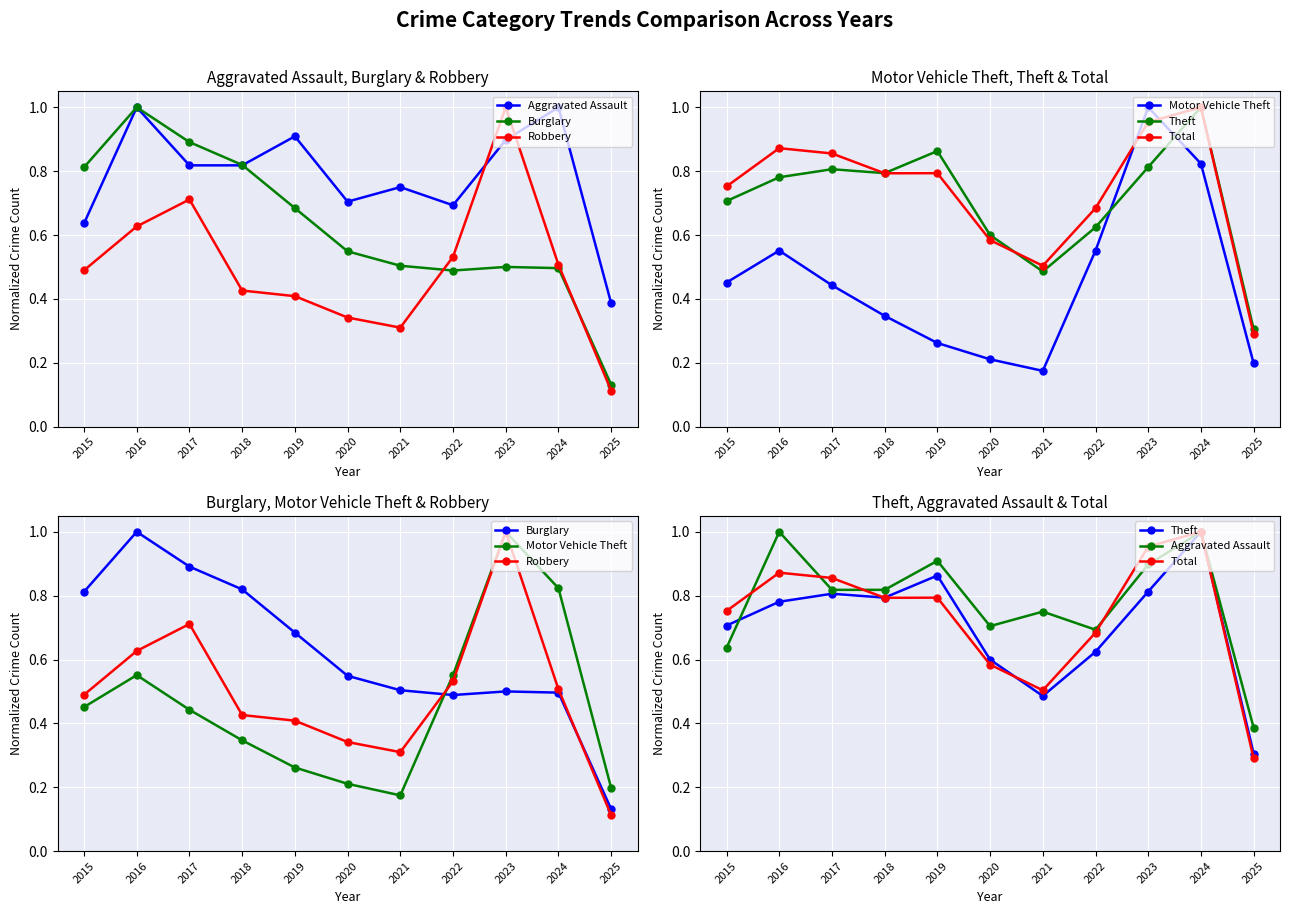

At which category does Total reach its first local peak?

2016